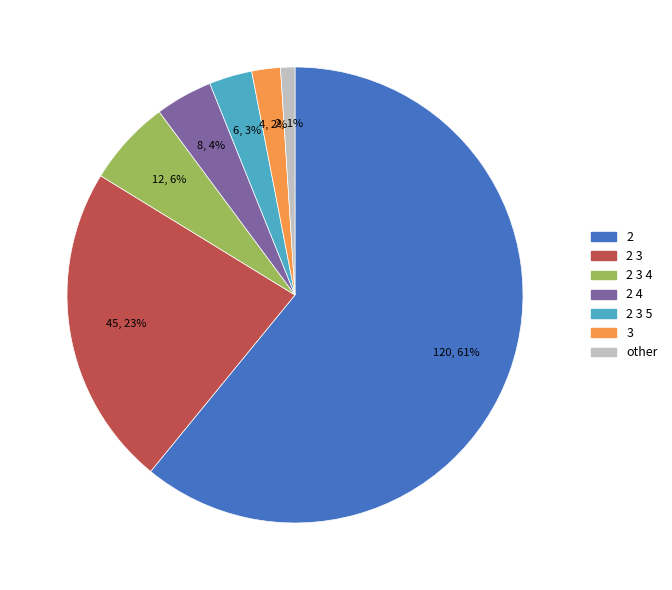

What percentage is the 2 3 5 slice, to the nearest percent?

3%